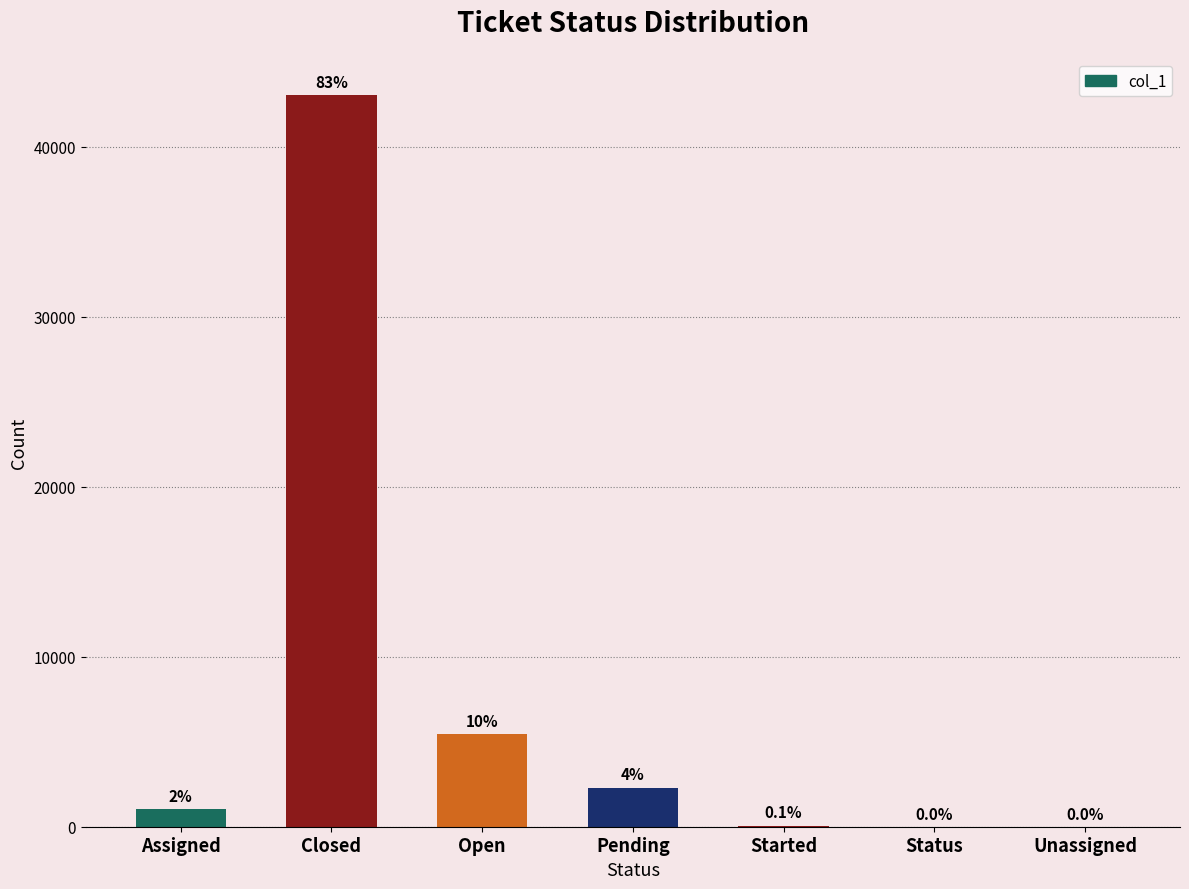

What is the sum of all values?

51917